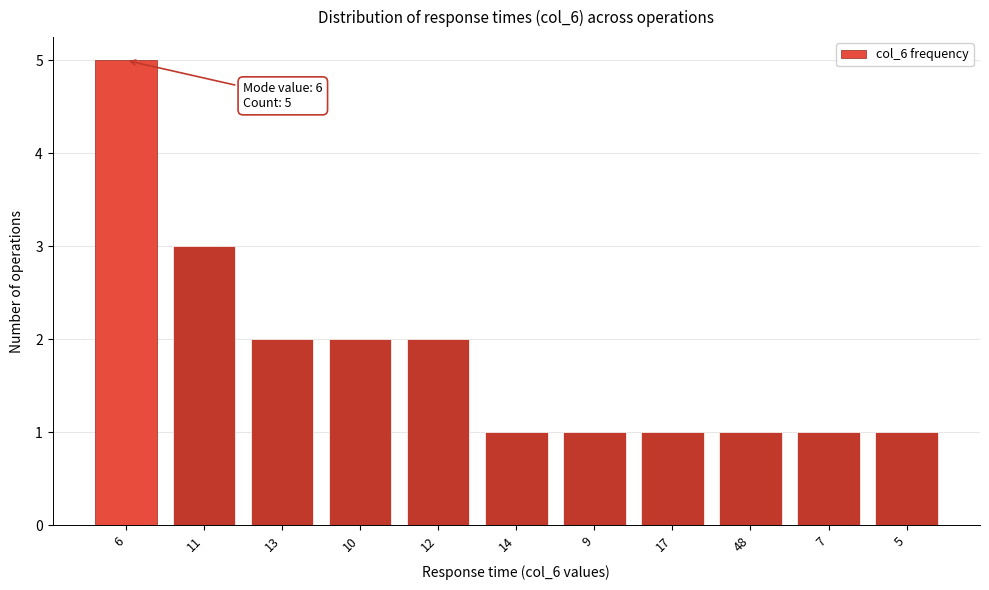

Reading right to left, list all the values displayed in this chart.

1	1	1	1	1	1	2	2	2	3	5